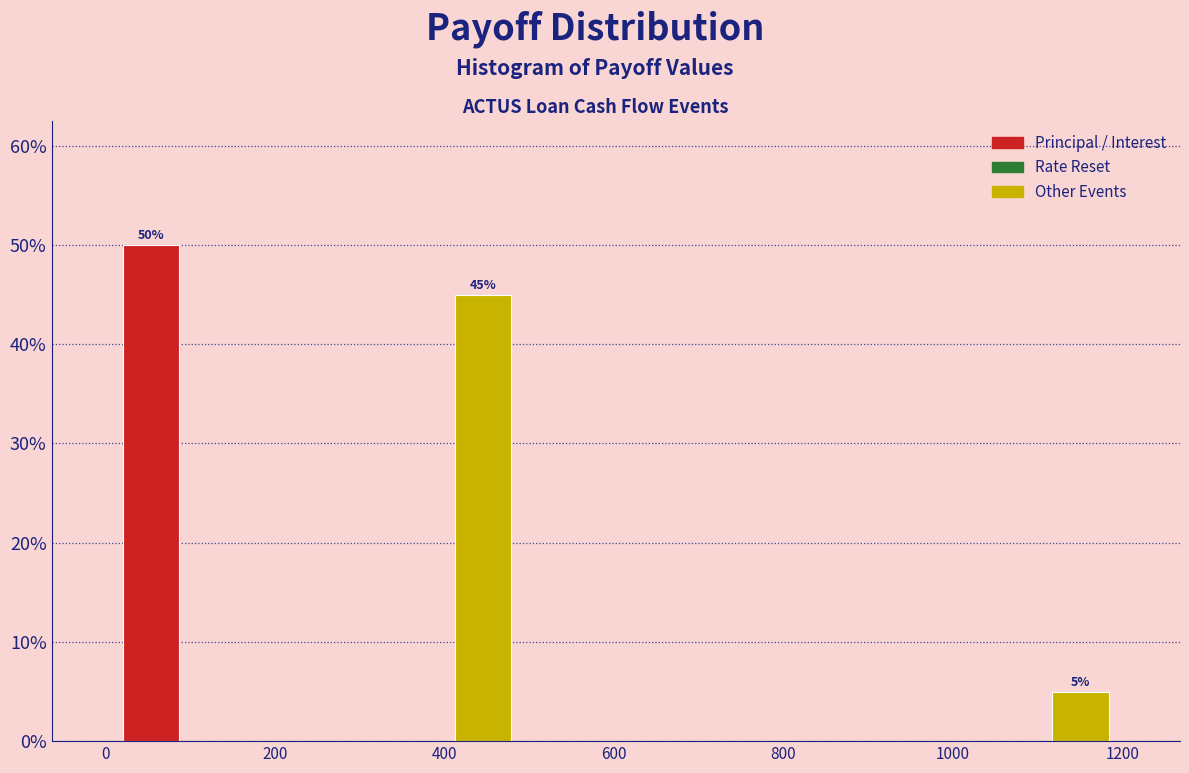

Around what value on the x-axis is the tallest bar? Give the approximate position of its centre, as read against the axis.

60